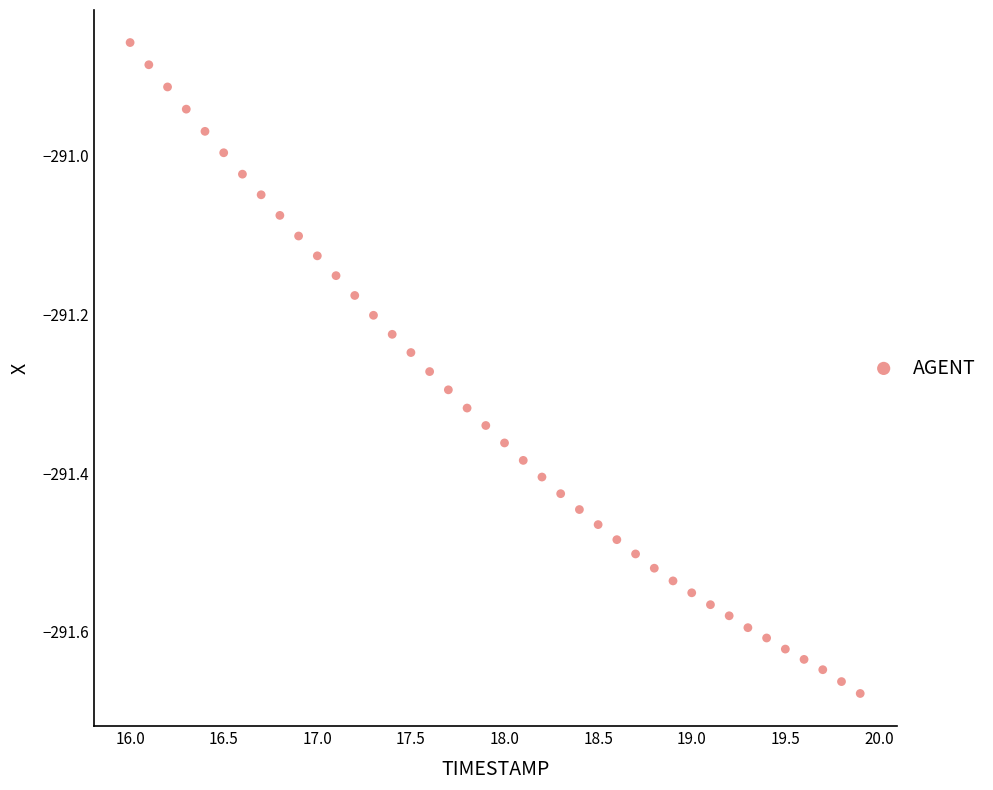

What is the range of Y values (max minus min)?

0.8